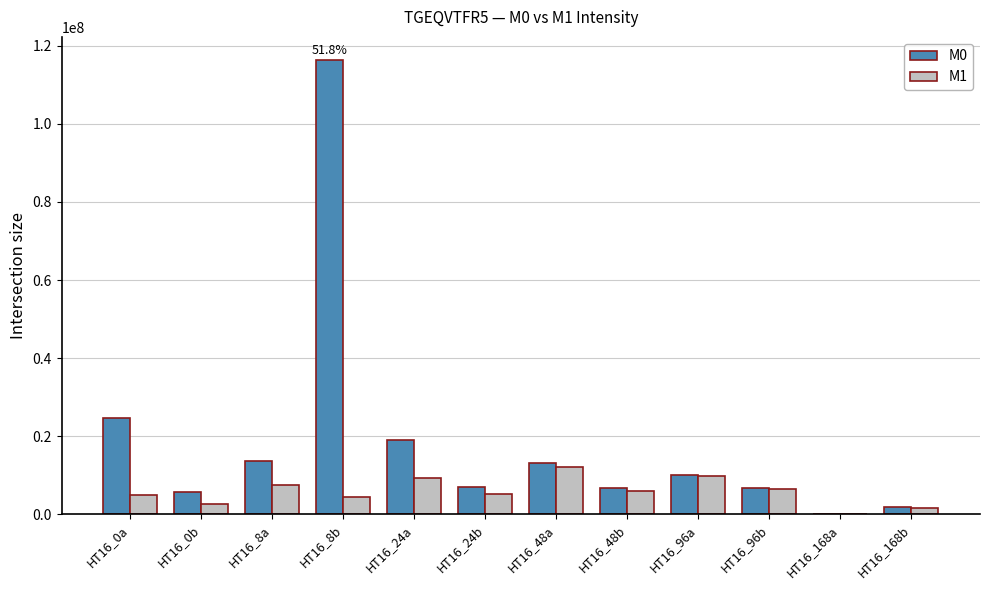

The M0 series shows 10188795 at HT16_0b. True or false?

False